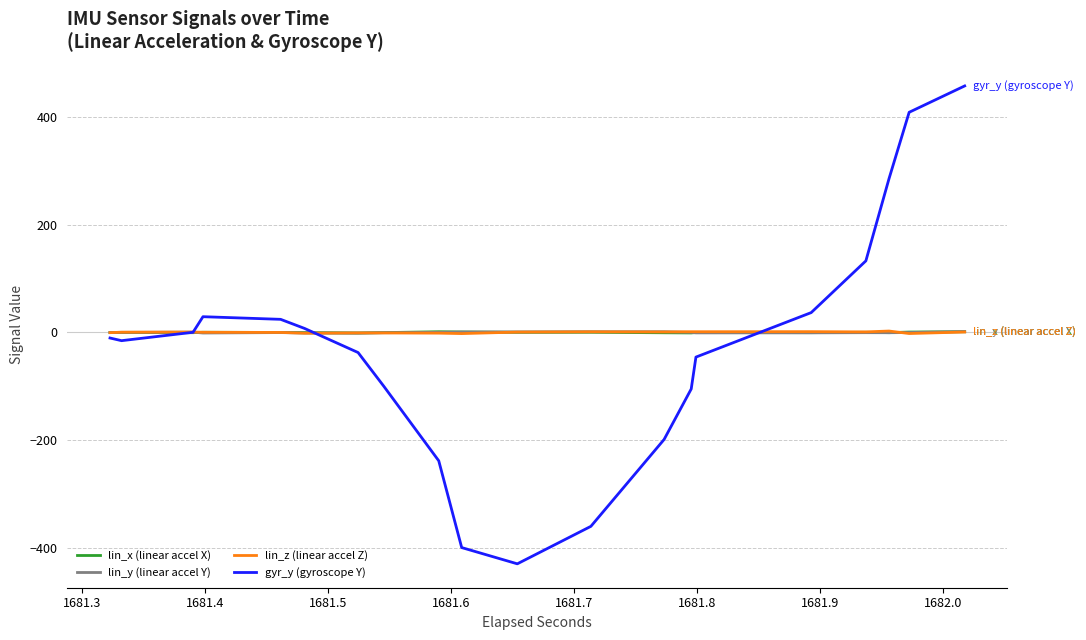

Which series has the widest spread of values?

gyr_y (gyroscope Y)